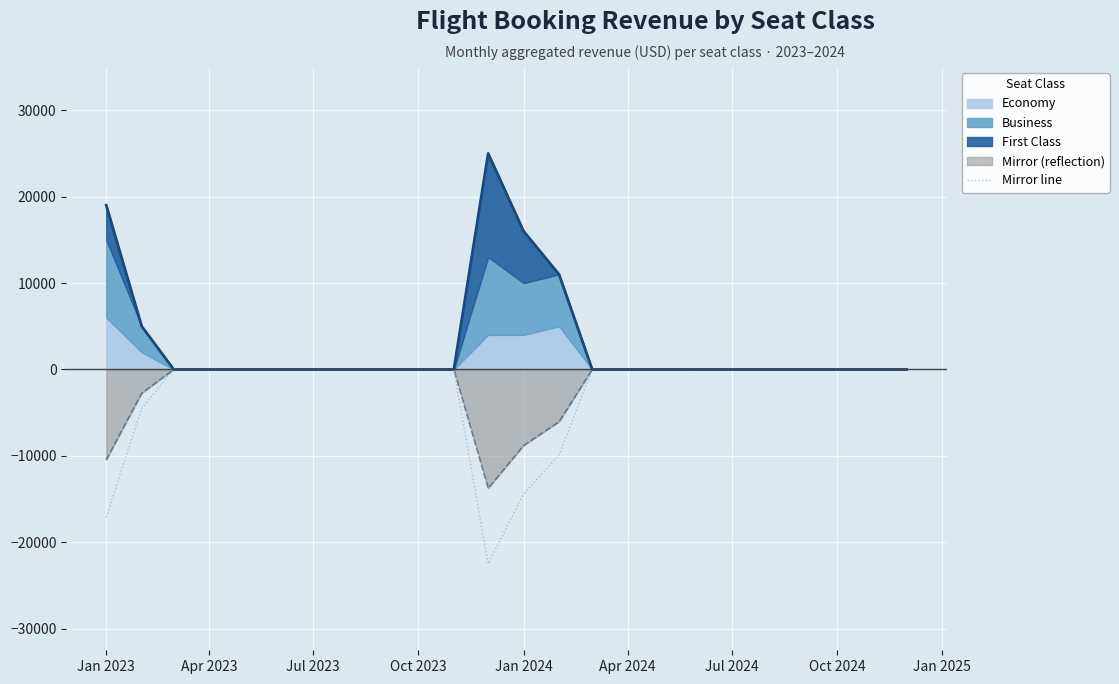

True or false: the data has more than 0 interior local peaks.

False